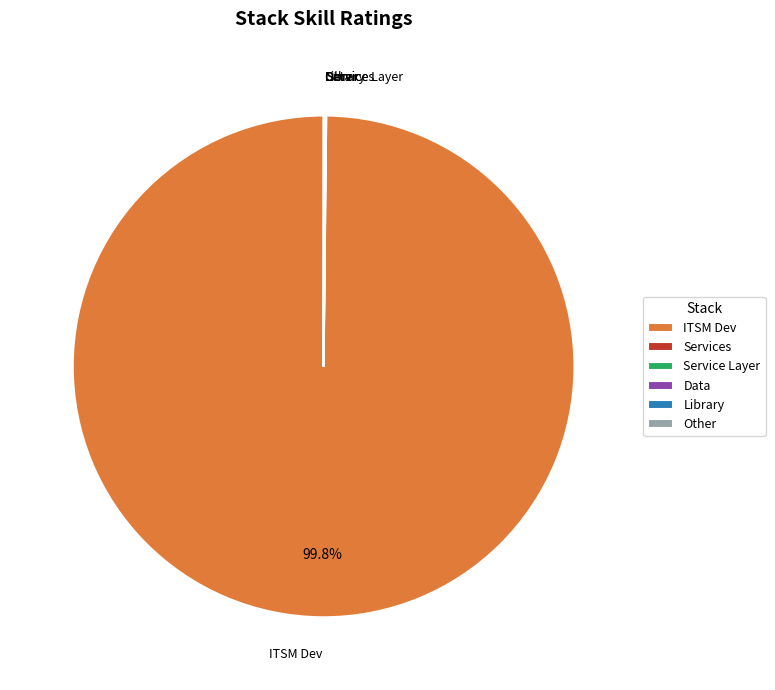

Which category has the biggest portion of the pie?

ITSM Dev